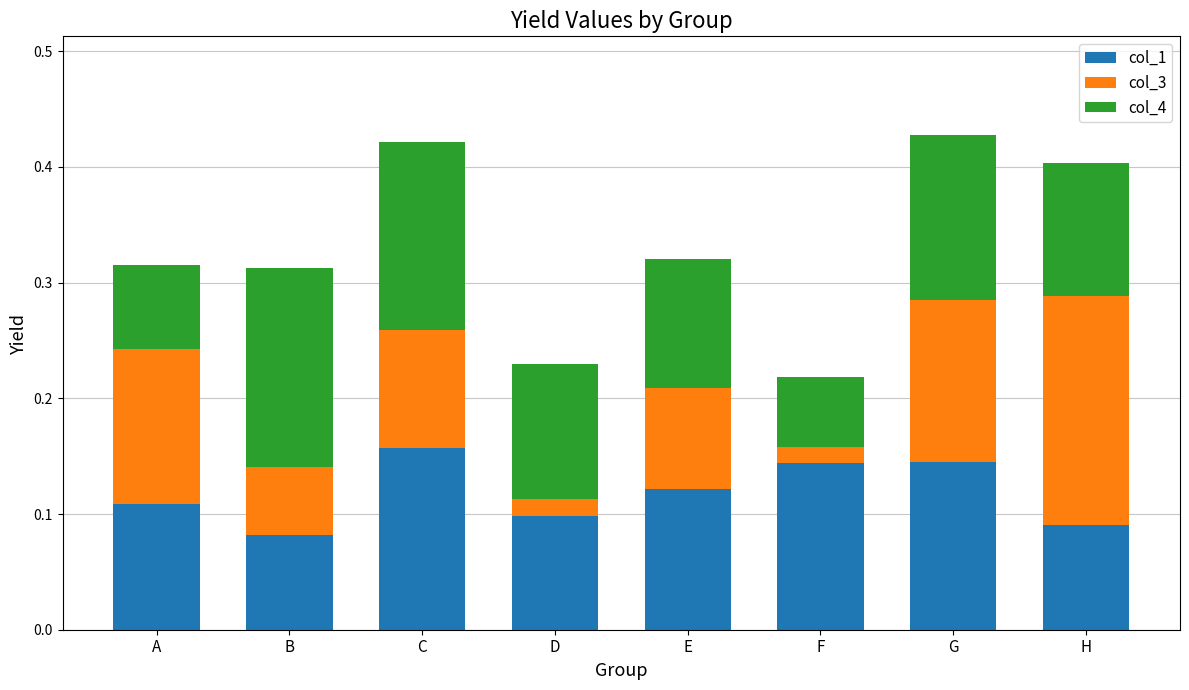

Does the chart contain stacked bars?

Yes